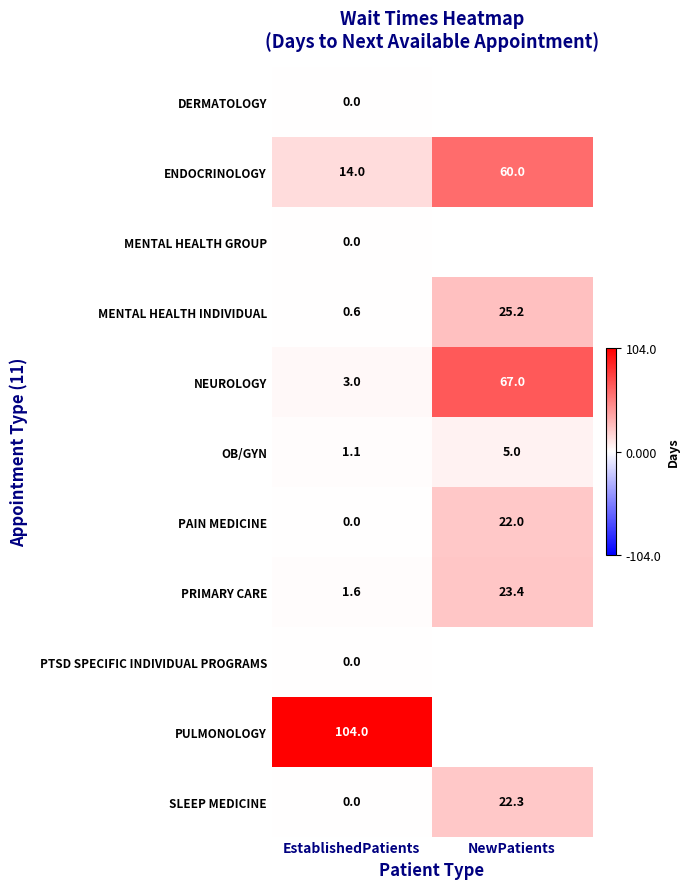

Which has a higher value, EstablishedPatients or NewPatients?

NewPatients